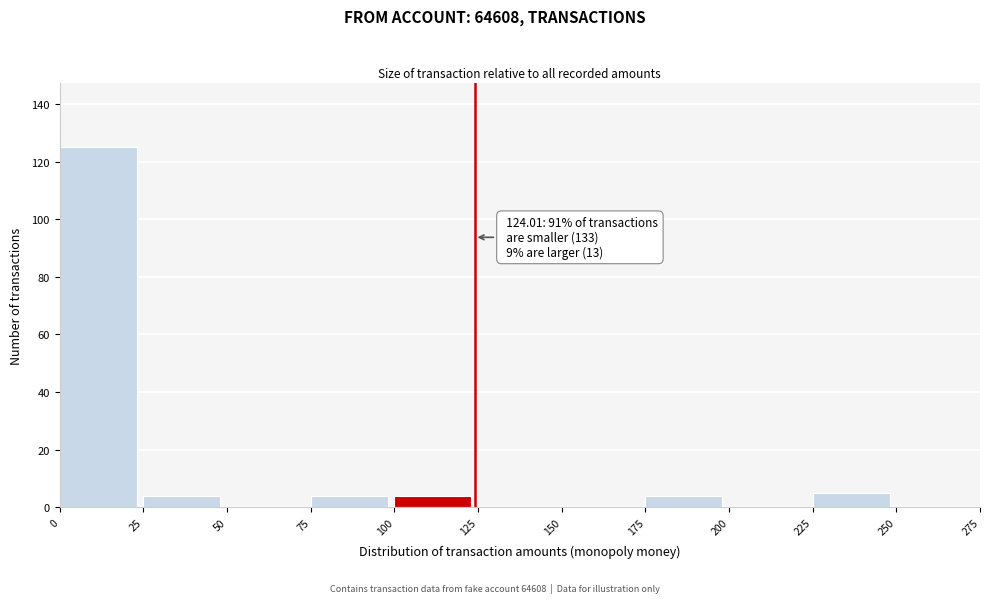

Which range on the x-axis has the tallest bar?

0 to 25